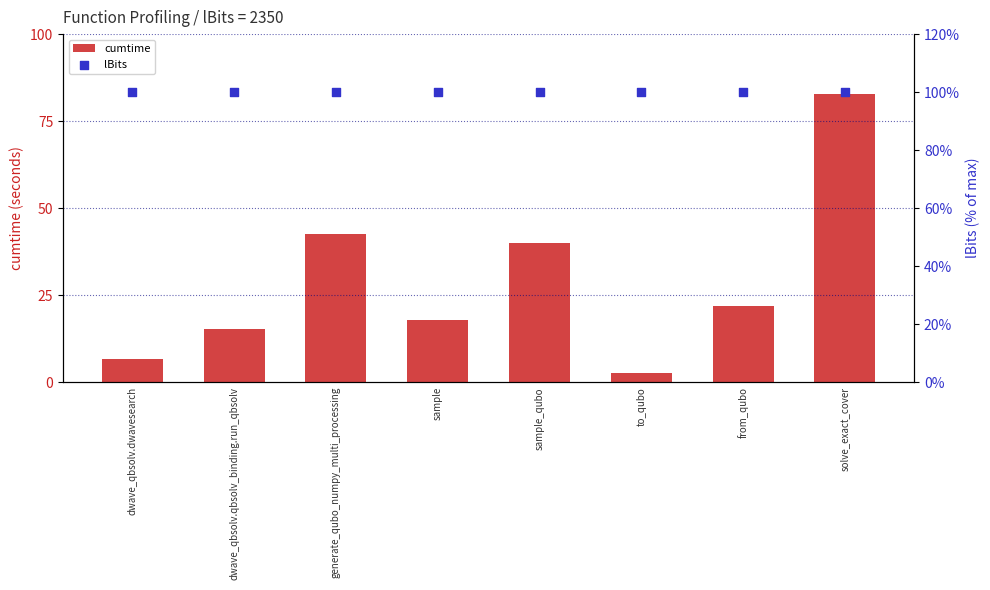

Which series contains the highest Y value?

lBits